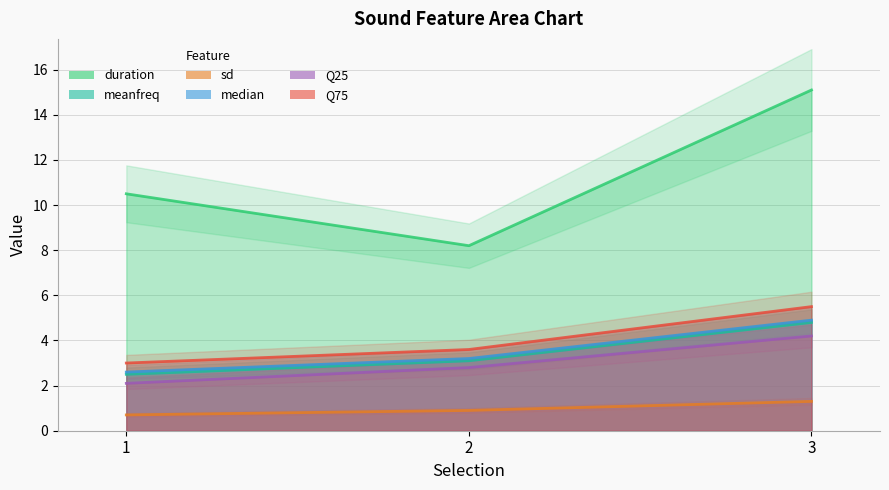

Which series has the widest spread of values?

duration